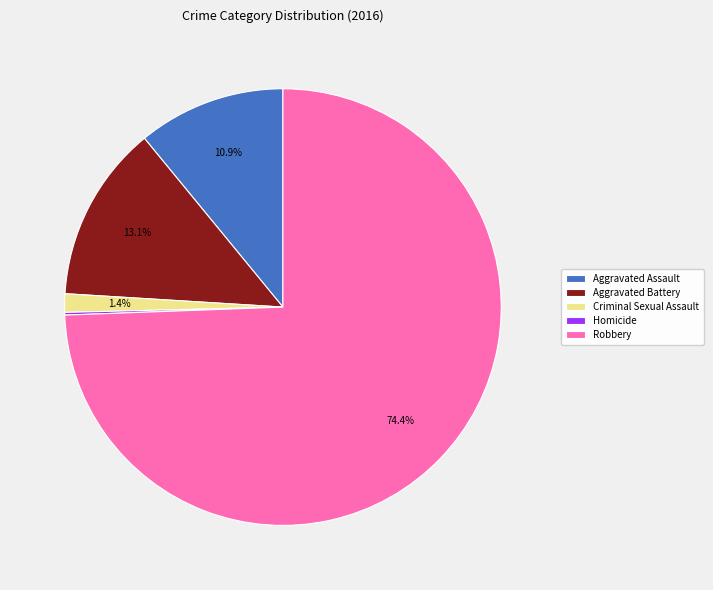

Between Aggravated Battery and Aggravated Assault, which is larger?

Aggravated Battery